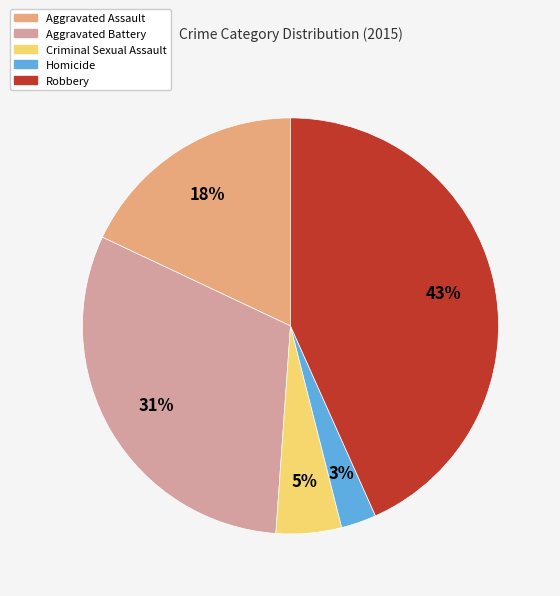

Combined, do Aggravated Assault and Criminal Sexual Assault account for over 50%?

No